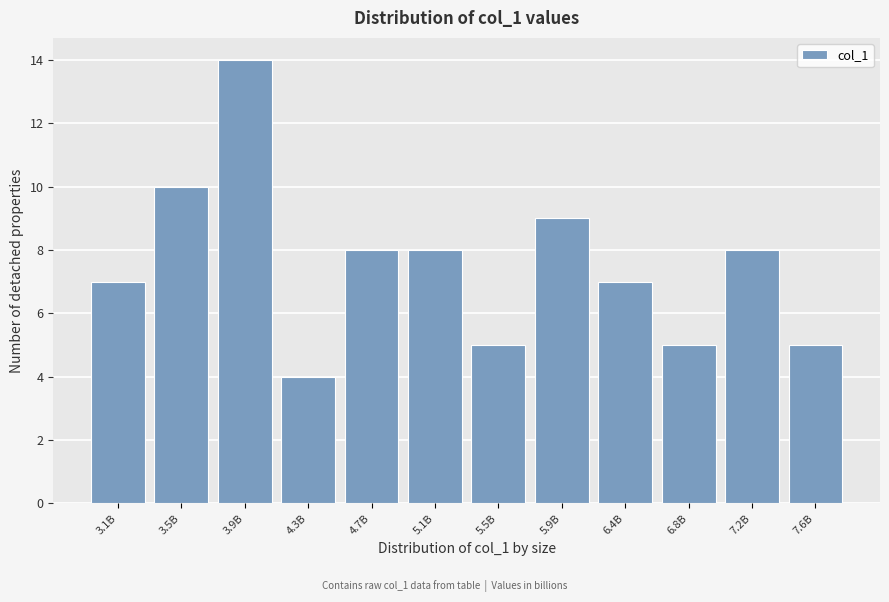

Reading left to right, what are all the values shown in this chart?

3.1B=7	3.5B=10	3.9B=14	4.3B=4	4.7B=8	5.1B=8	5.5B=5	5.9B=9	6.4B=7	6.8B=5	7.2B=8	7.6B=5